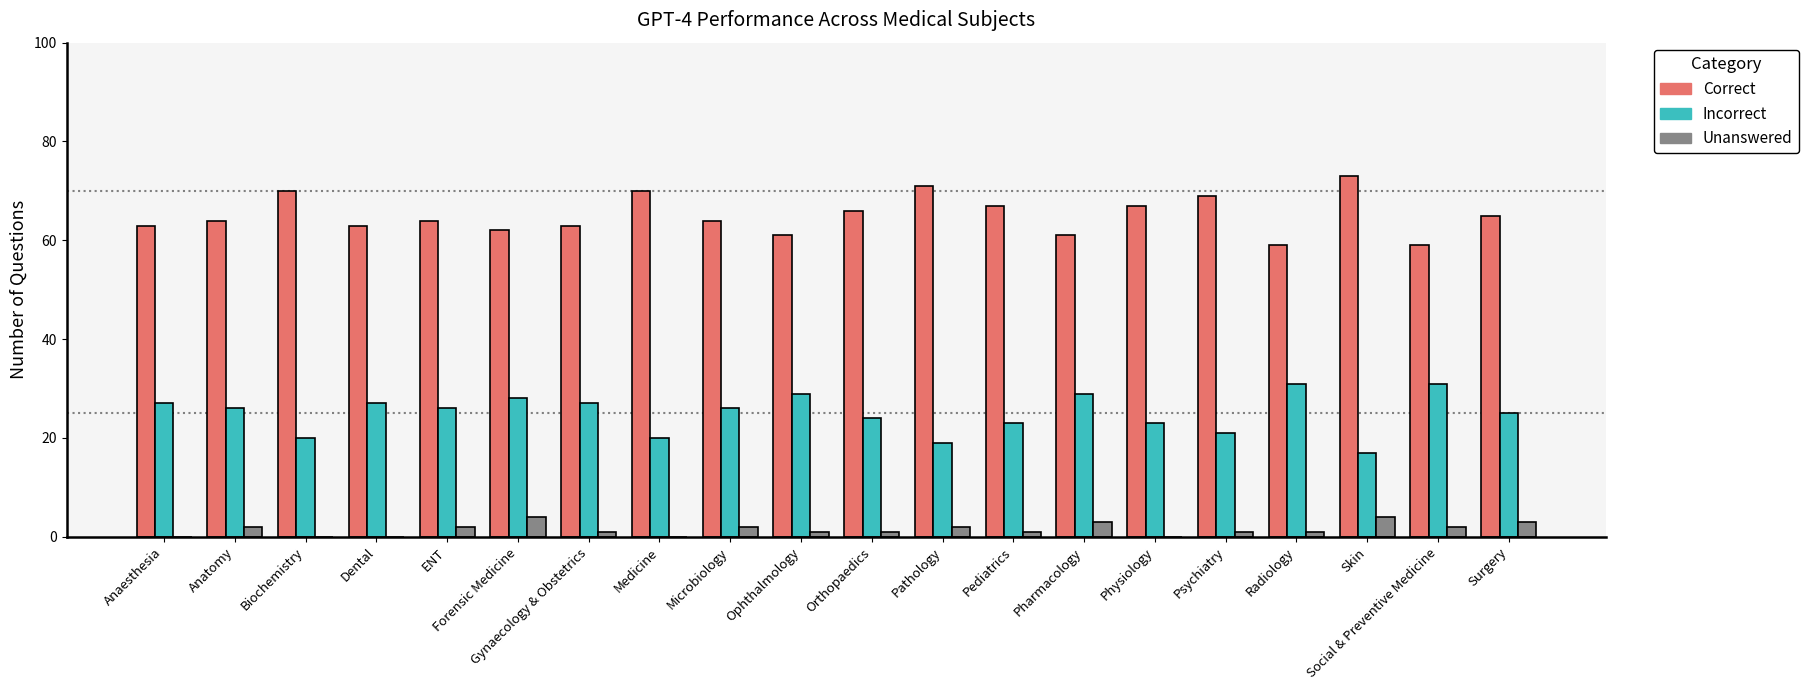

At which category does the chart reach its peak across all series?

Skin